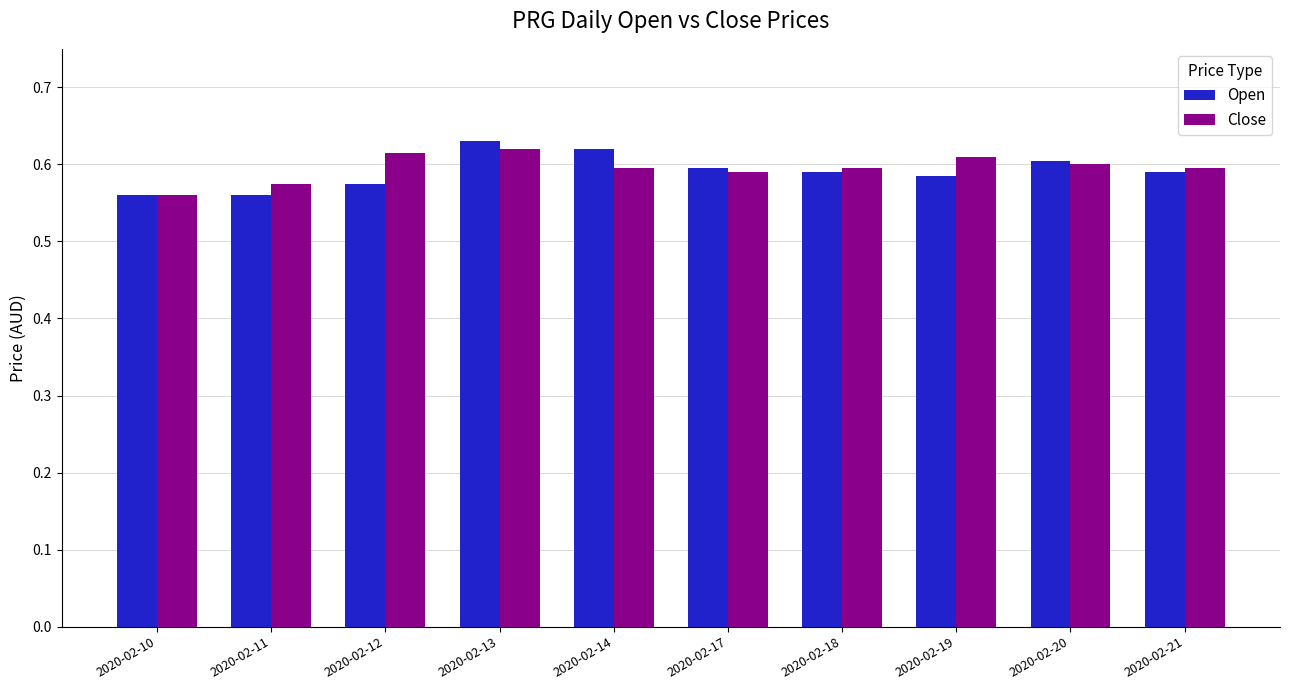

Which series has the widest spread of values?

Open